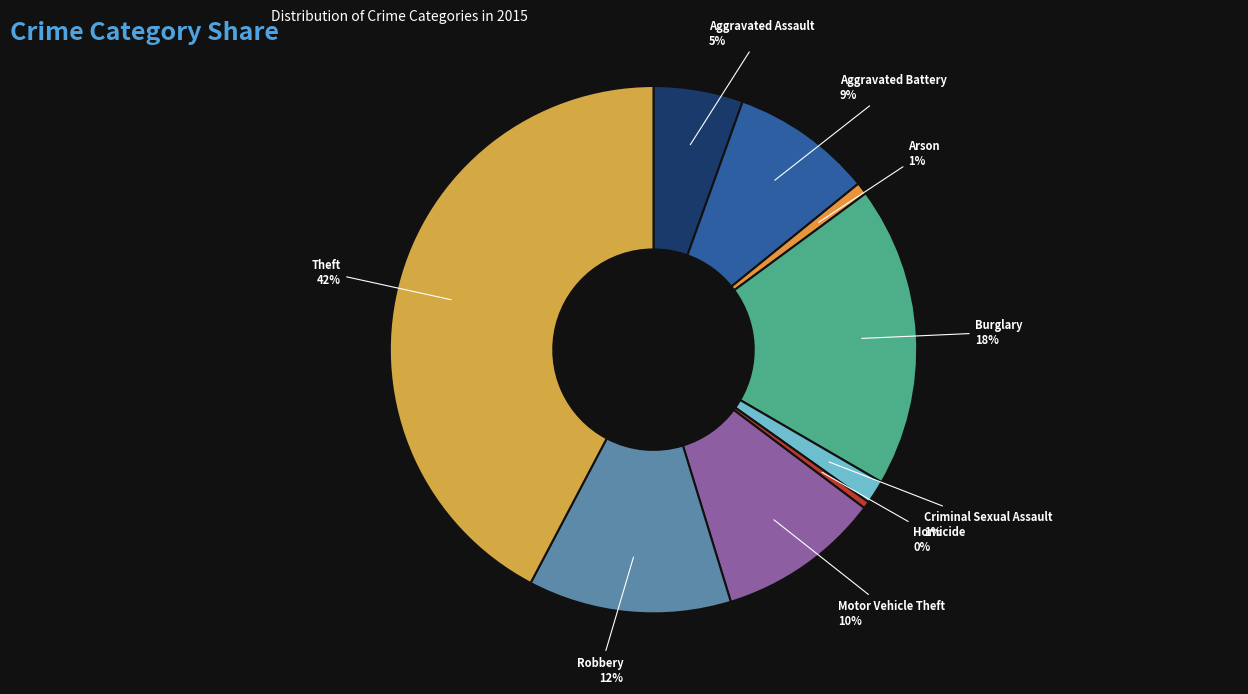

True or false: Burglary accounts for 12% of the total.

False